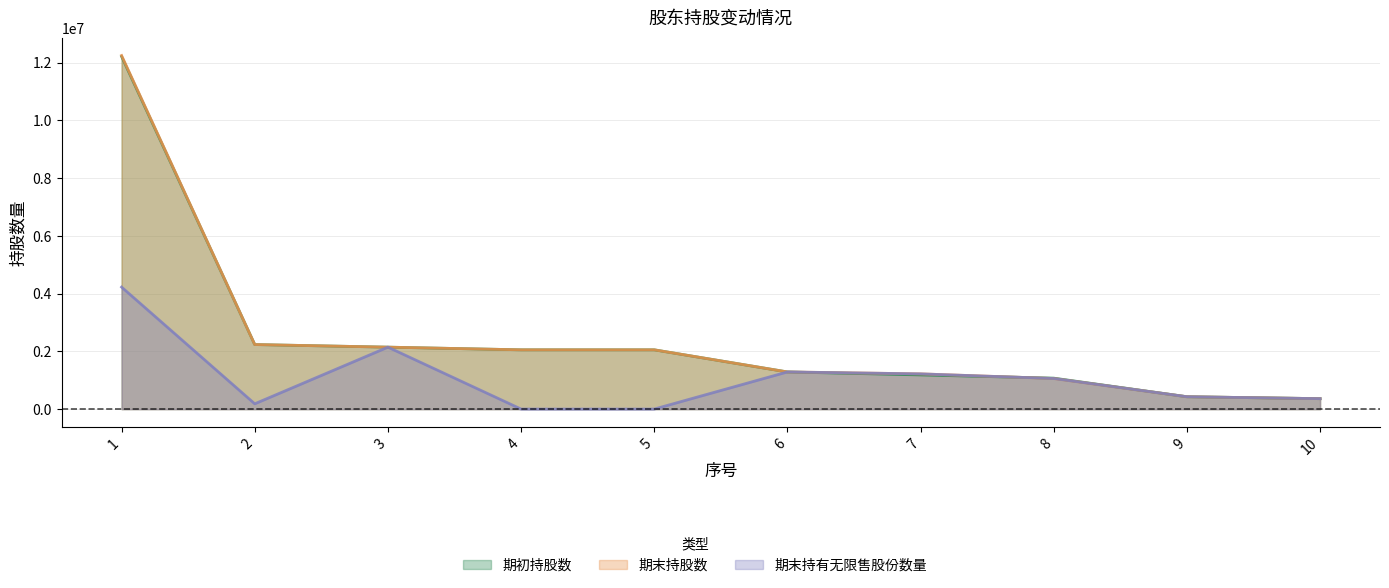

Which has a higher value, 10 or 6?

6